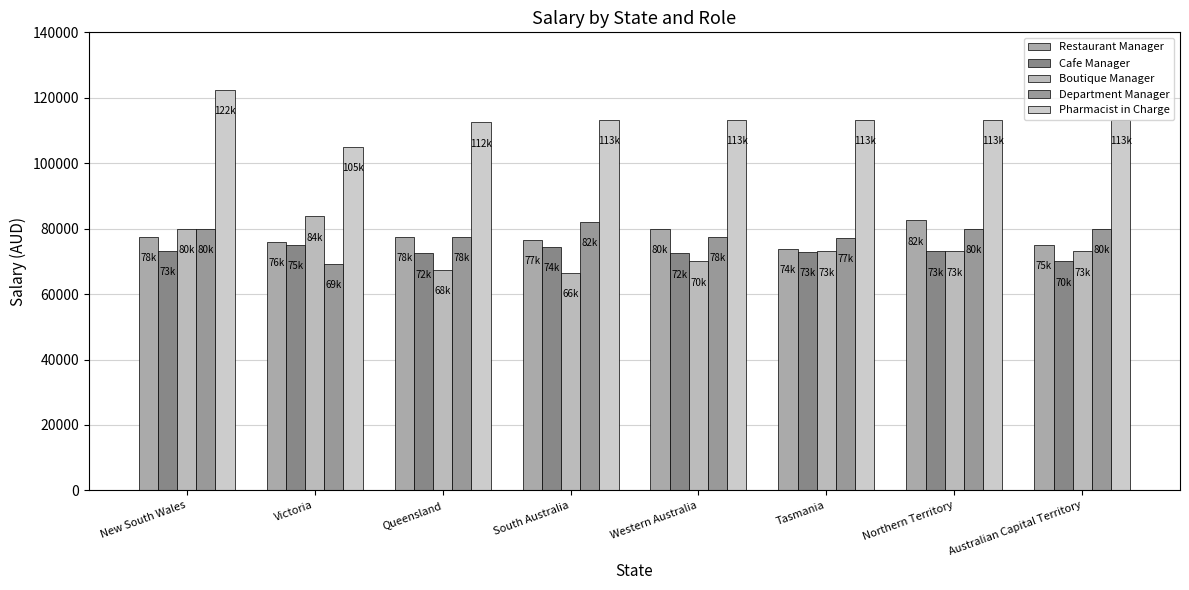

How many data points does each series have?

8